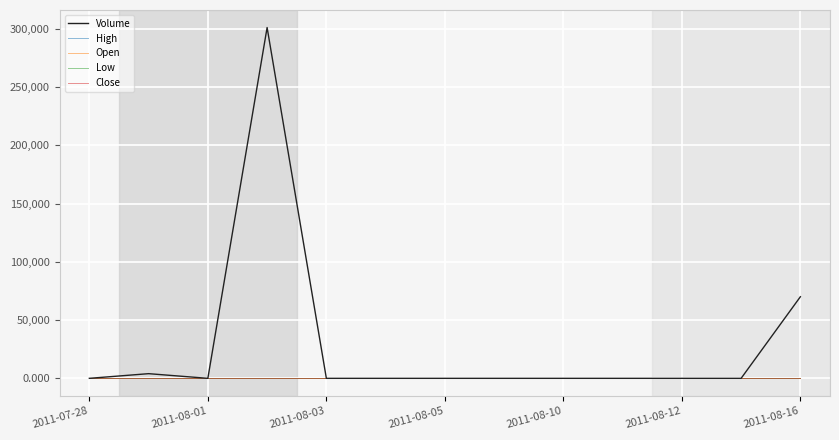

After their last crossing, which series has the higher values: Volume or Low?

Volume